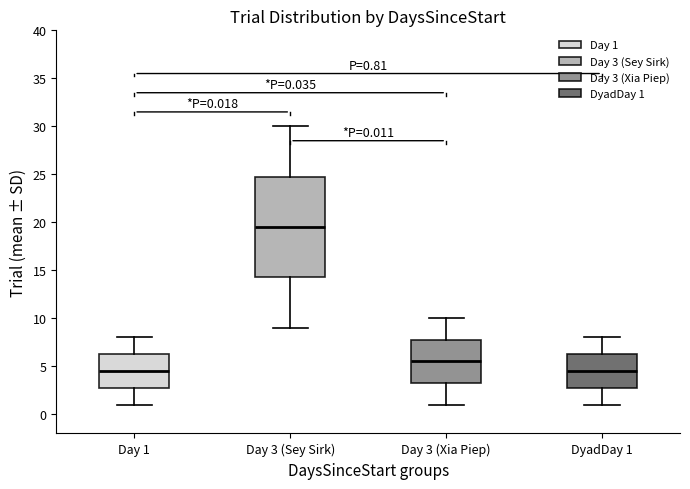

Which box has the highest median line?

Day 3 (Sey Sirk)